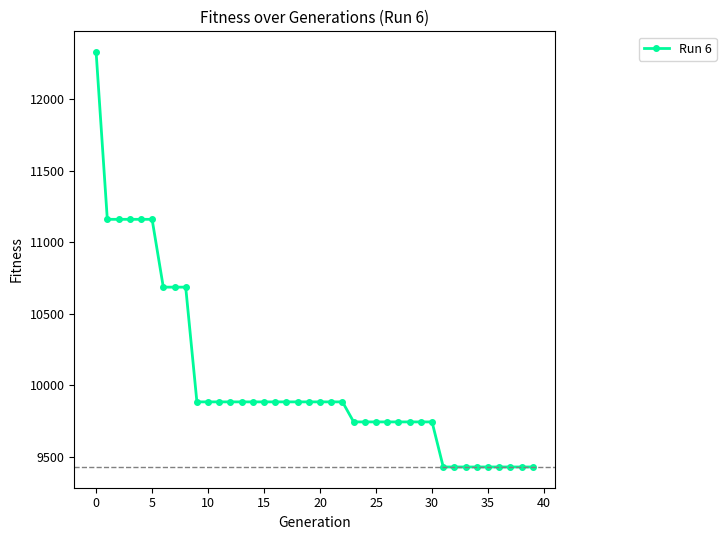

What is the average value?

10033